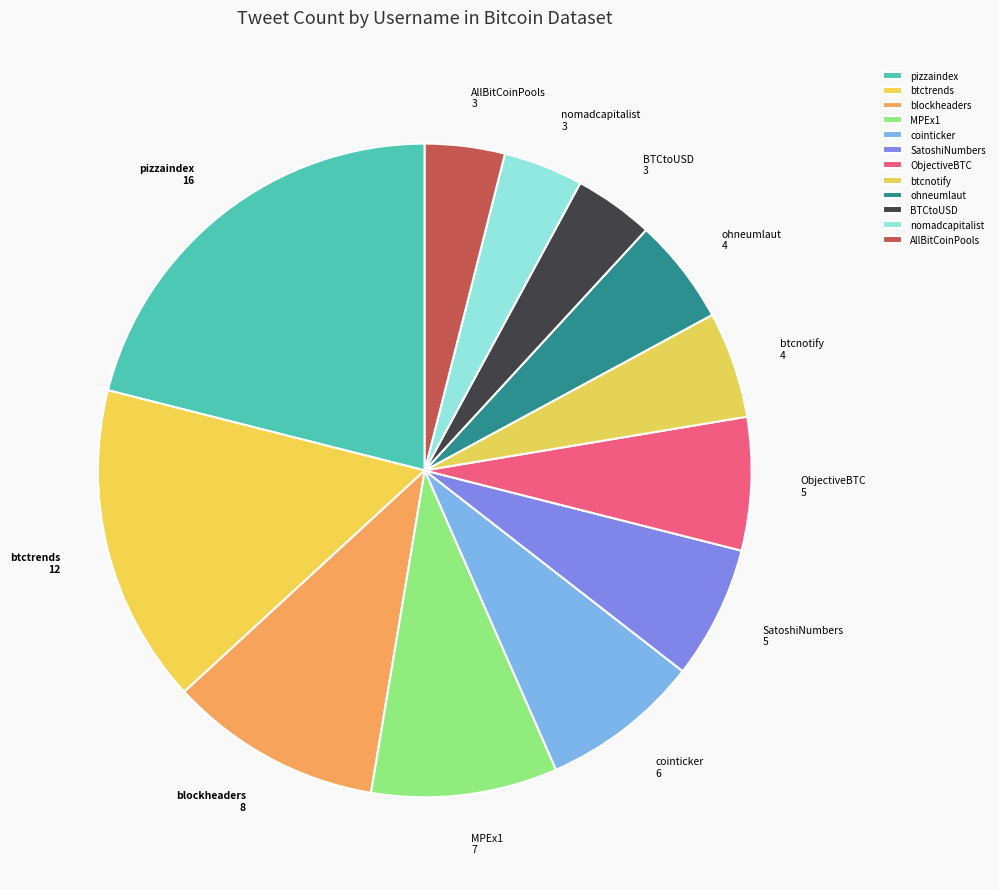

Is the sum of blockheaders and nomadcapitalist greater than half?

No